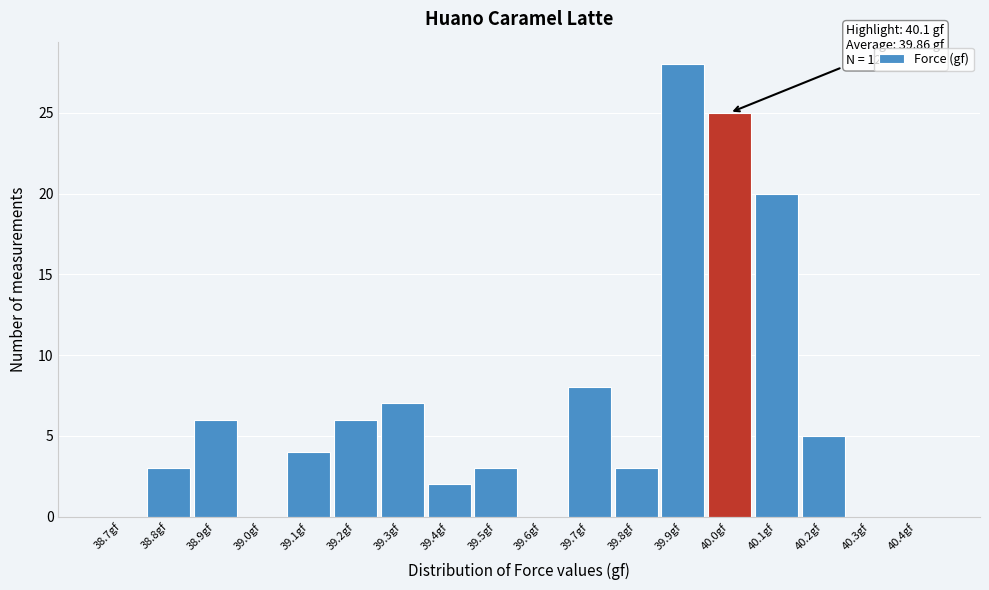

Reading right to left, list all the values displayed in this chart.

40.4gf=0	40.3gf=0	40.2gf=5	40.1gf=20	40.0gf=25	39.9gf=28	39.8gf=3	39.7gf=8	39.6gf=0	39.5gf=3	39.4gf=2	39.3gf=7	39.2gf=6	39.1gf=4	39.0gf=0	38.9gf=6	38.8gf=3	38.7gf=0